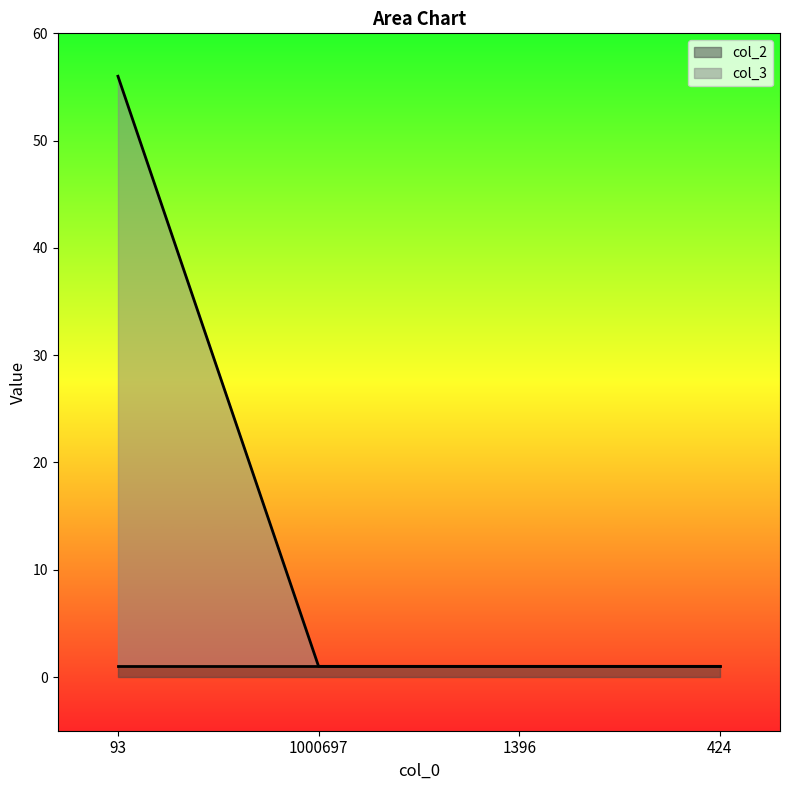

List the labels in order of value, smallest first.

1000697, 1396, 424, 93